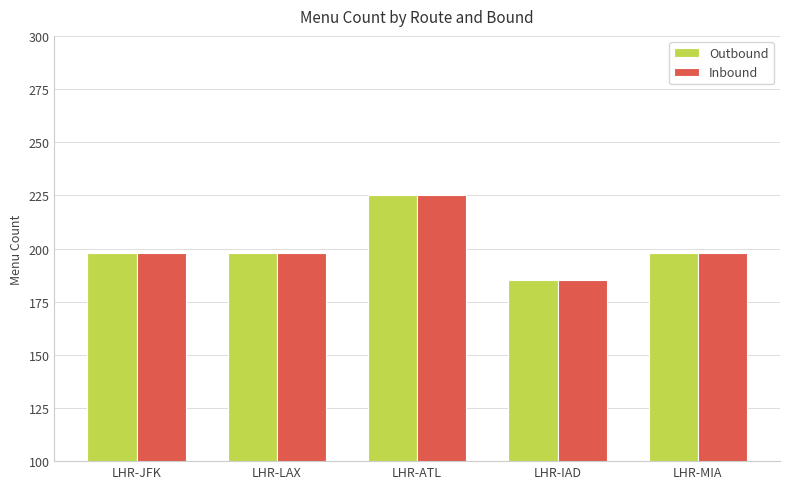

The value of Outbound at LHR-IAD is 84. True or false?

False